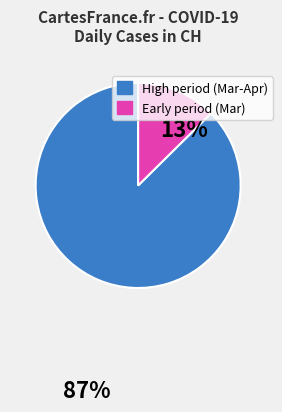

Which slice is the largest?

High period (Mar-Apr)